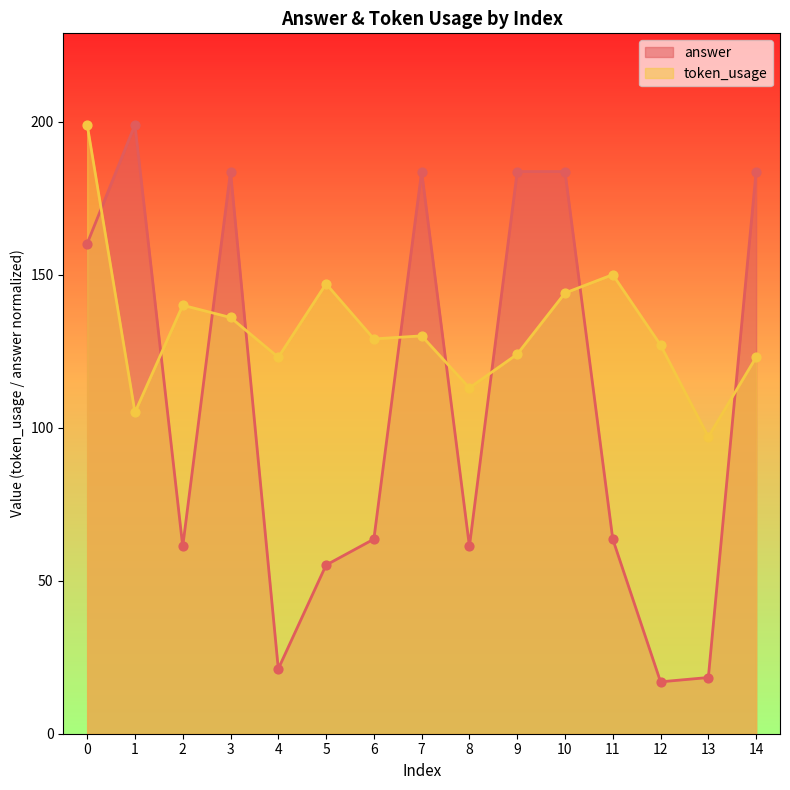

Is the value of answer at 12 greater than the value of token_usage at 13?

No